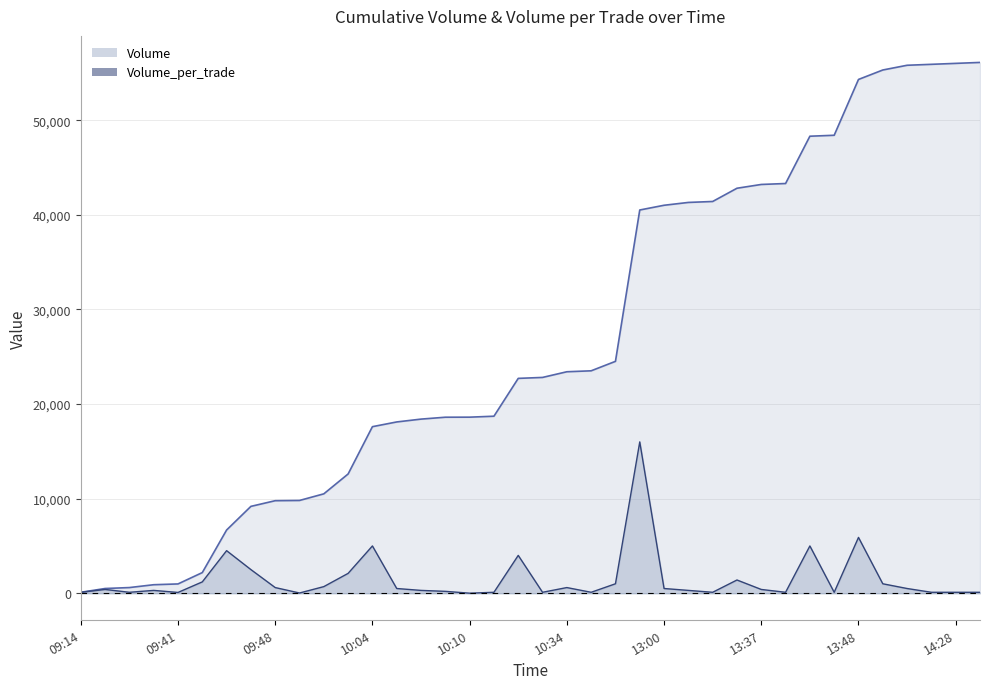

What is the difference between the maximum and minimum values in the Volume series?

56014